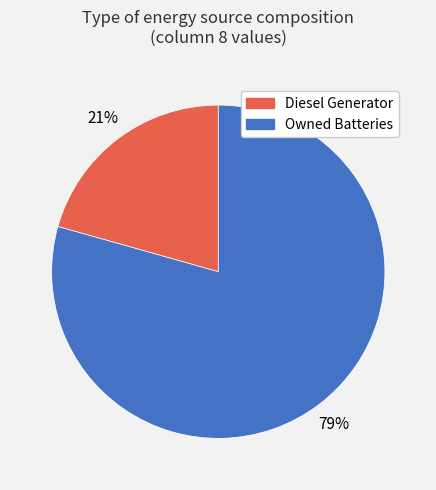

How many segments does this pie chart have?

2